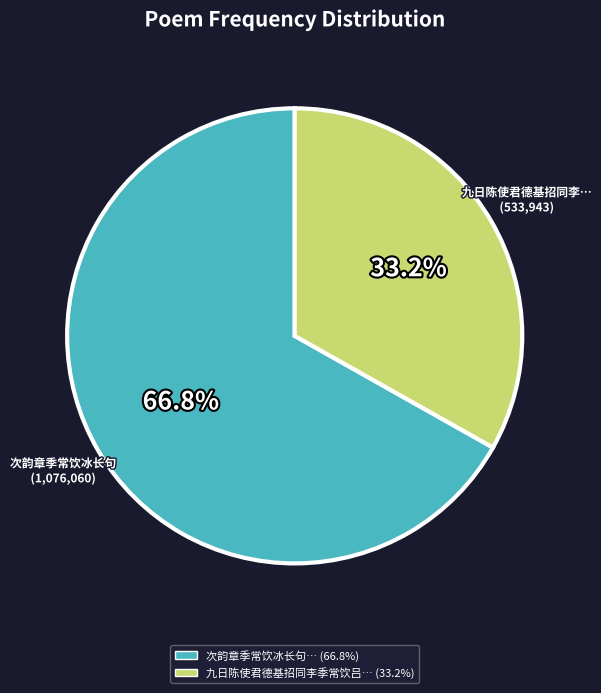

Count the number of slices in the pie.

2